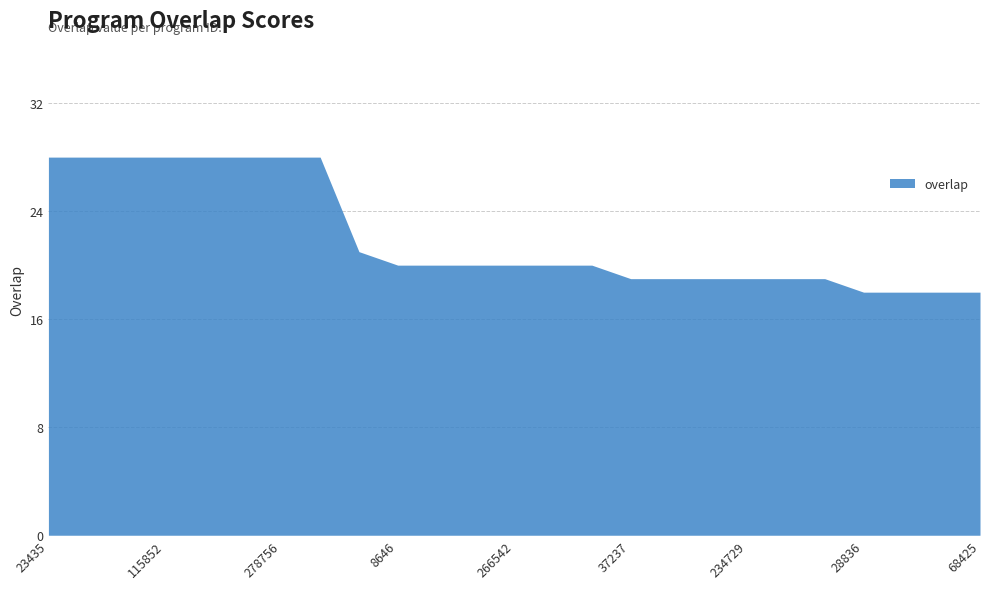

What is the difference between the maximum and minimum values?

10